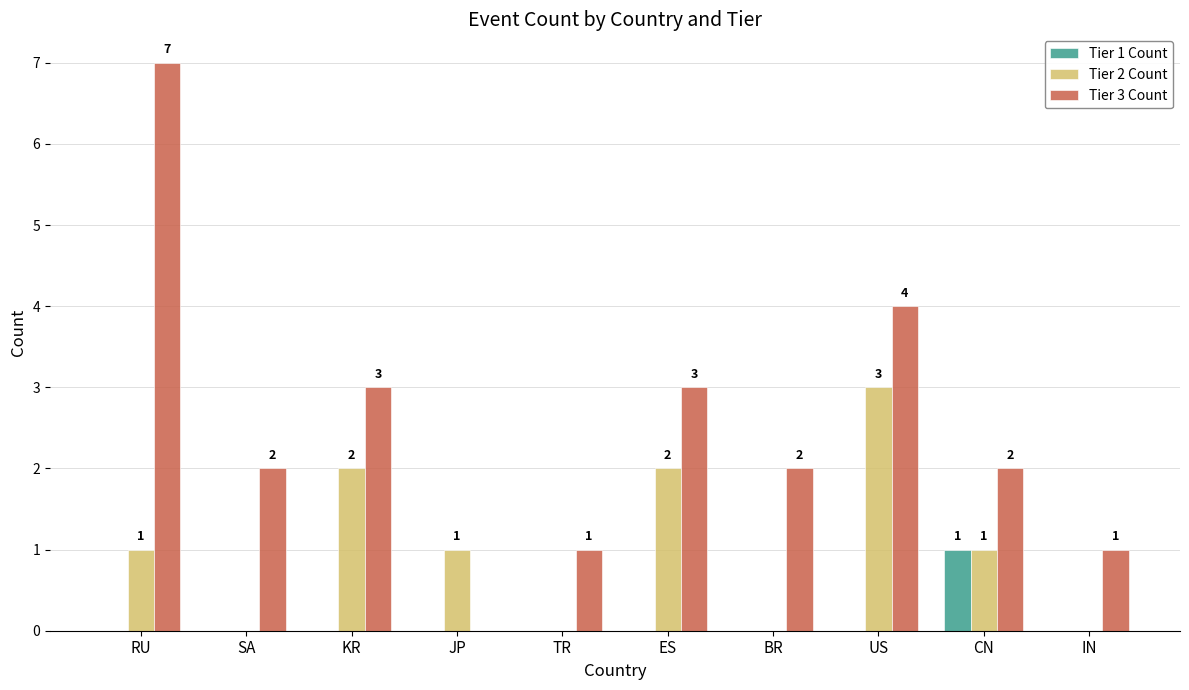

Is it true that Tier 2 Count equals 0 at IN?

True